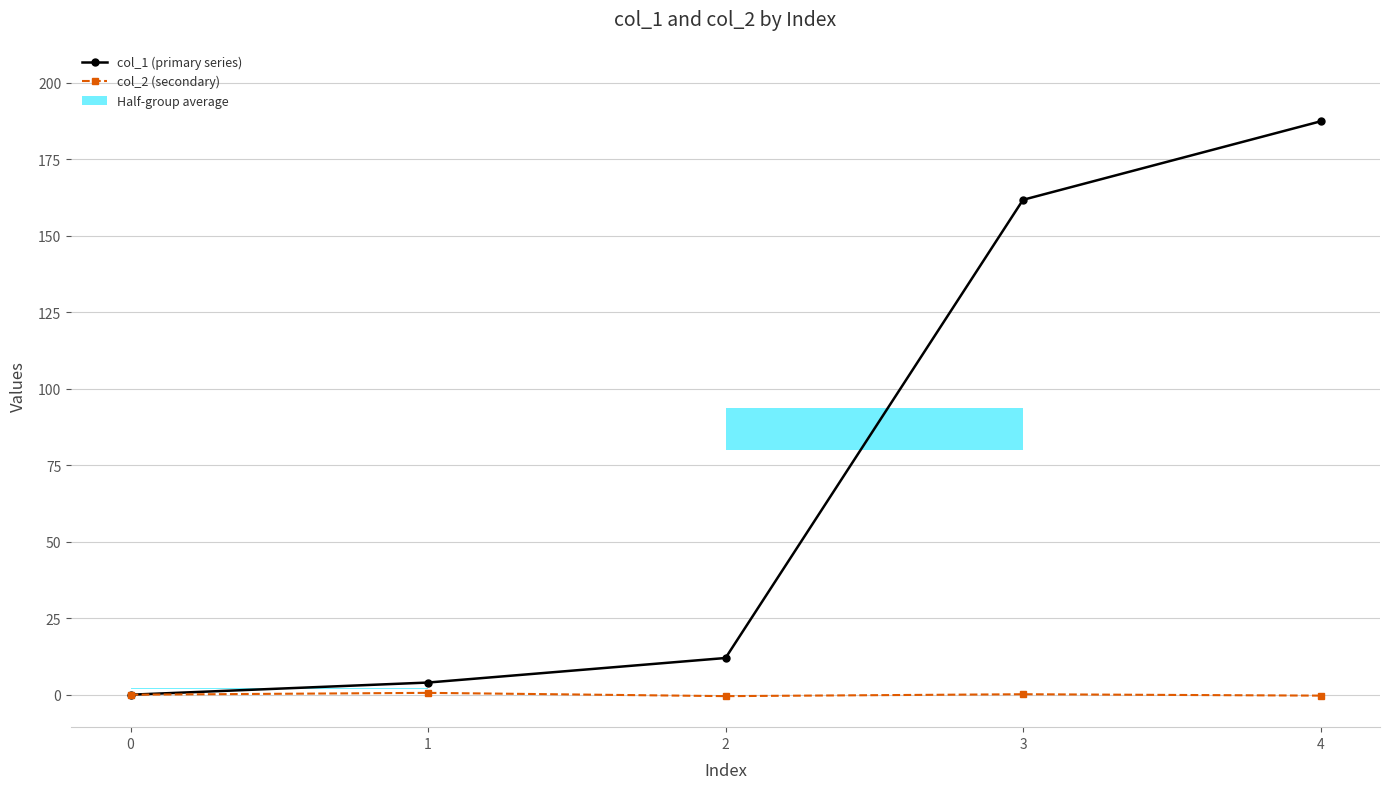

How many lines are shown in the chart?

2